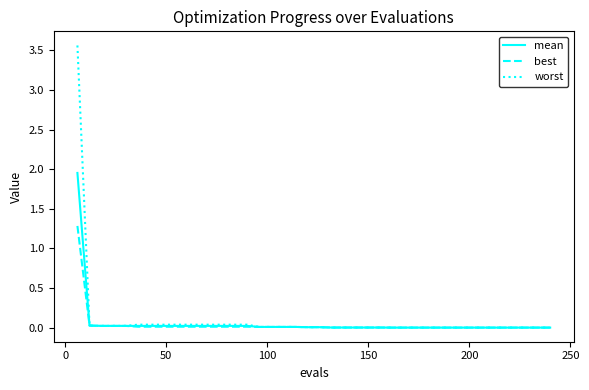

List the series in order of their peak value, highest first.

worst, mean, best